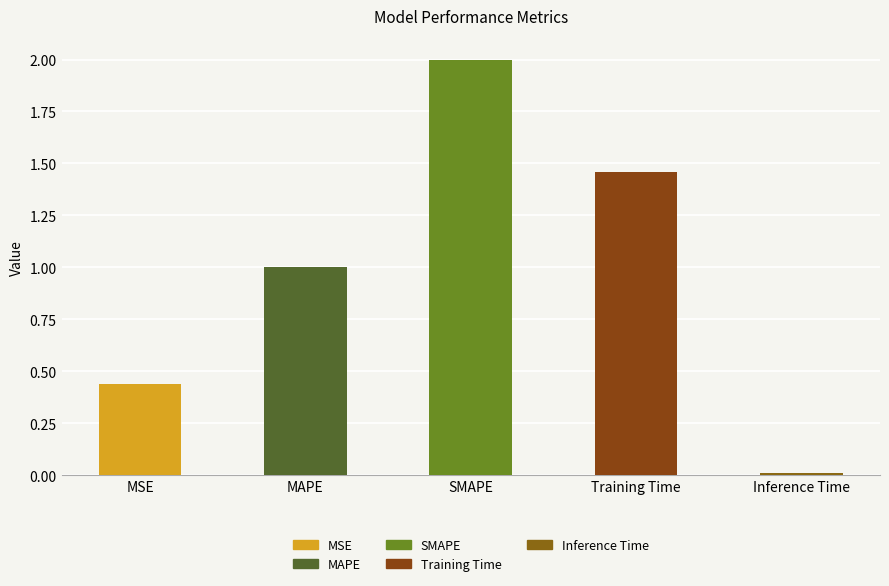

How many values are below 1?

2